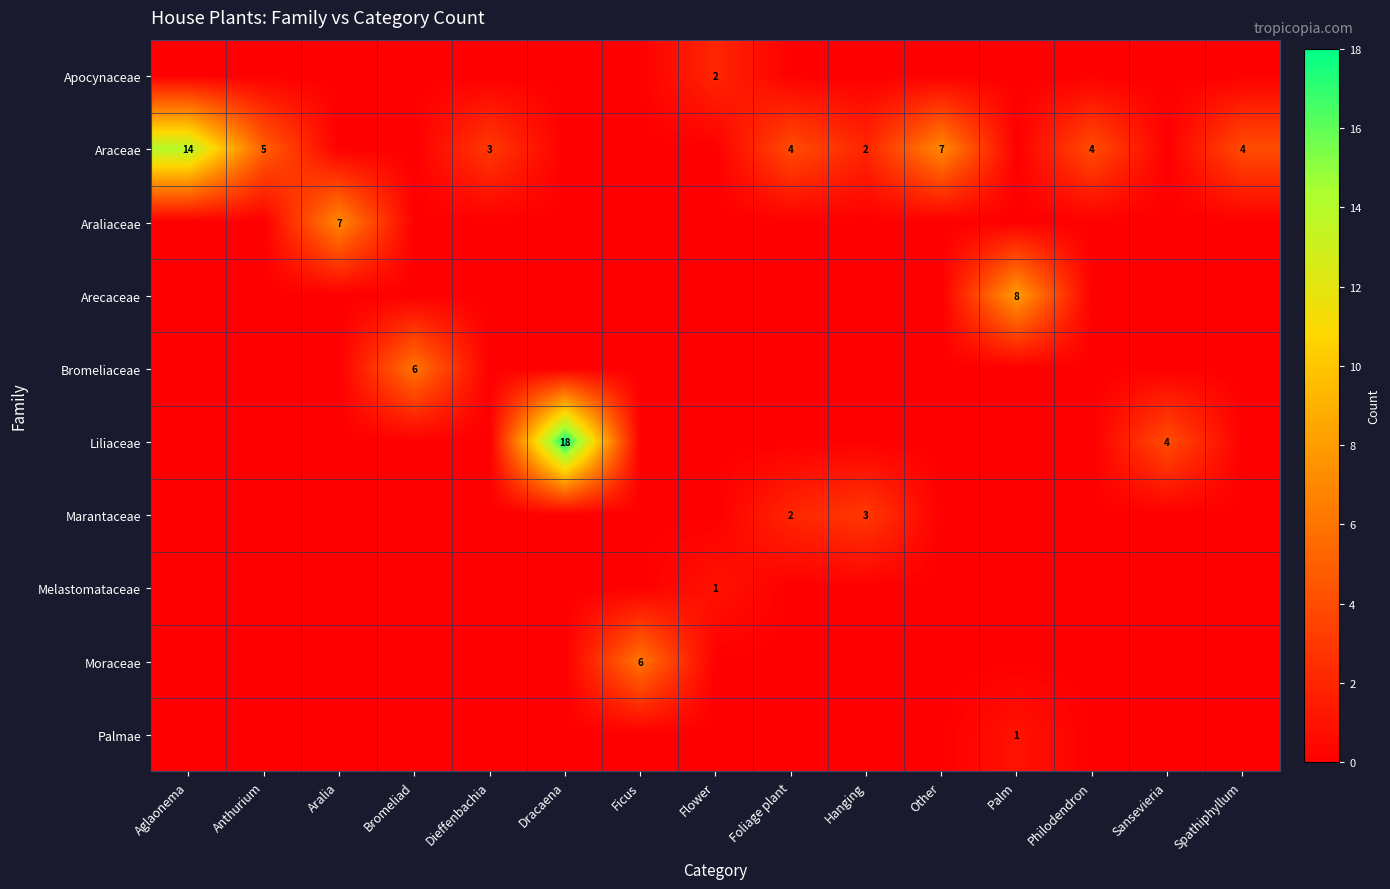

The value of Araceae at Philodendron is 5. True or false?

False